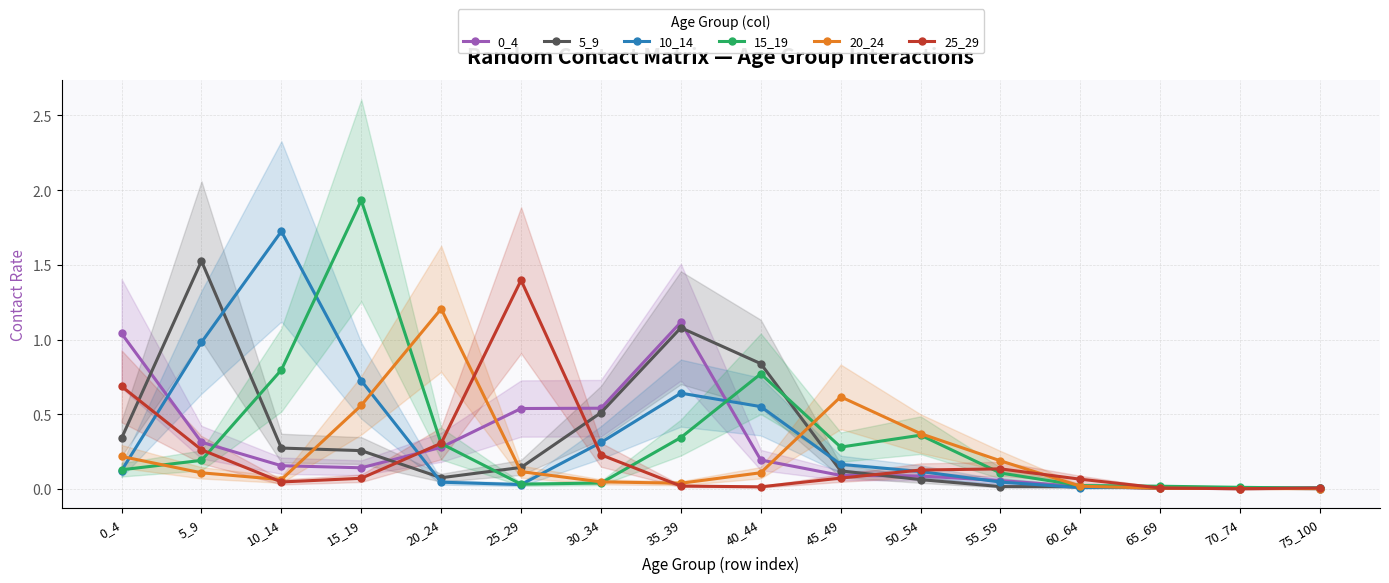

What is the spread (max minus min) of values at 15_19?

1.9